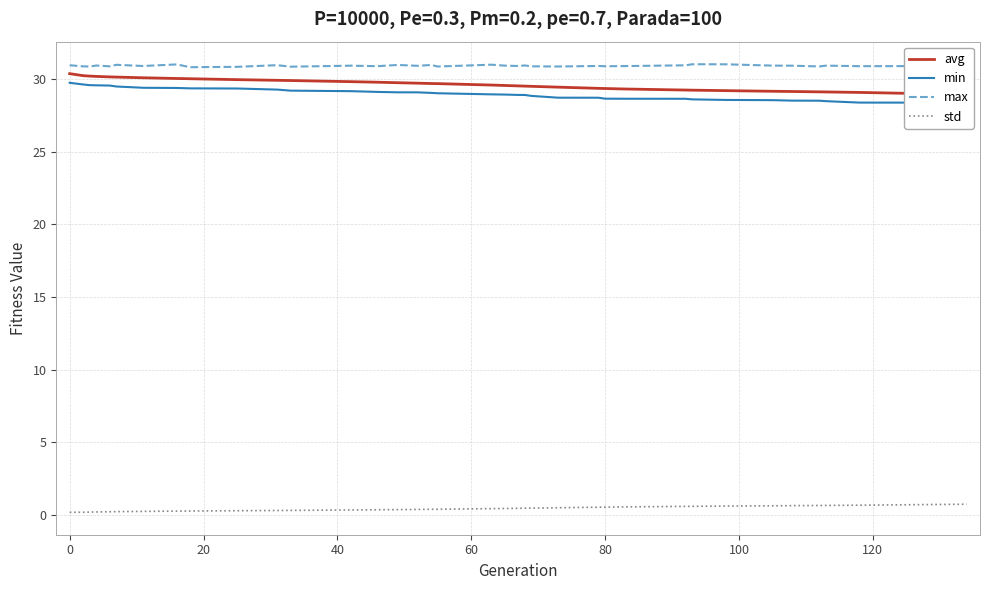

What is the highest value of the std series?

0.7